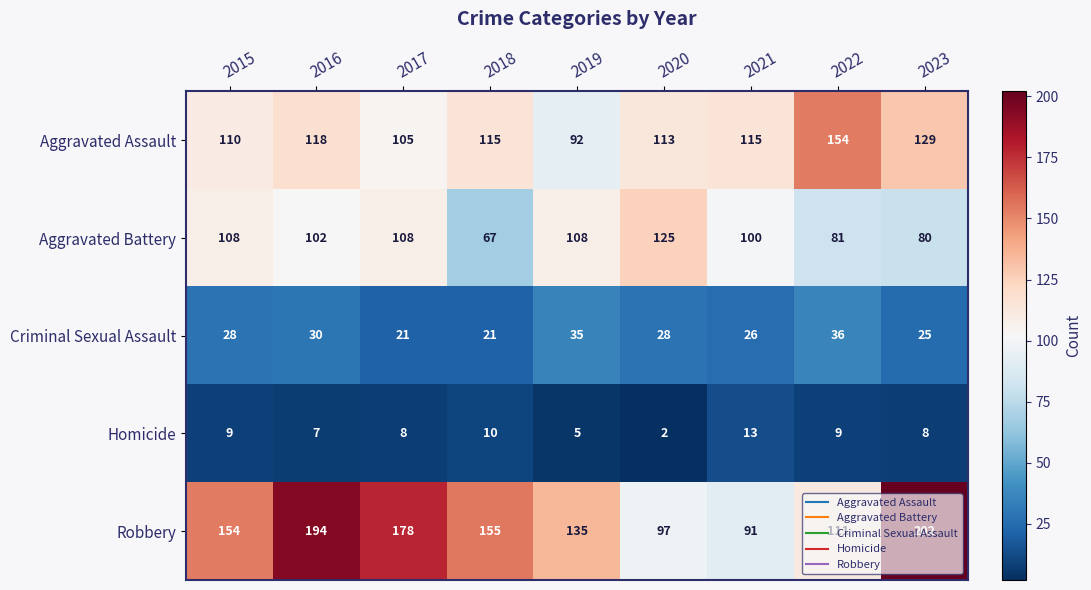

The value of Homicide at 2015 is 15. True or false?

False